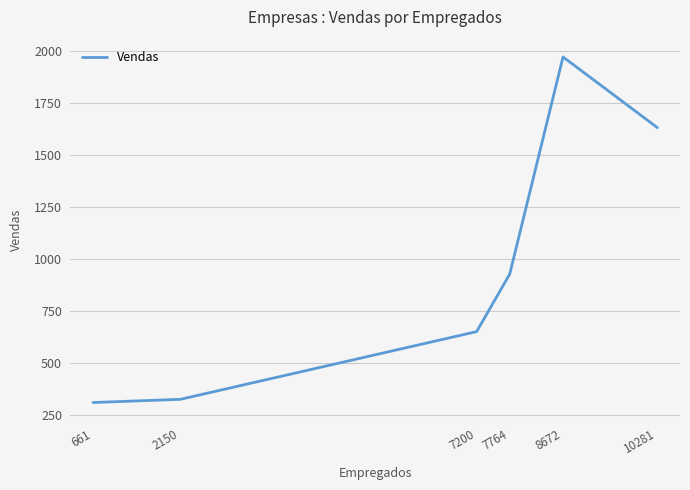

What value does the data have at 7200?

652.6